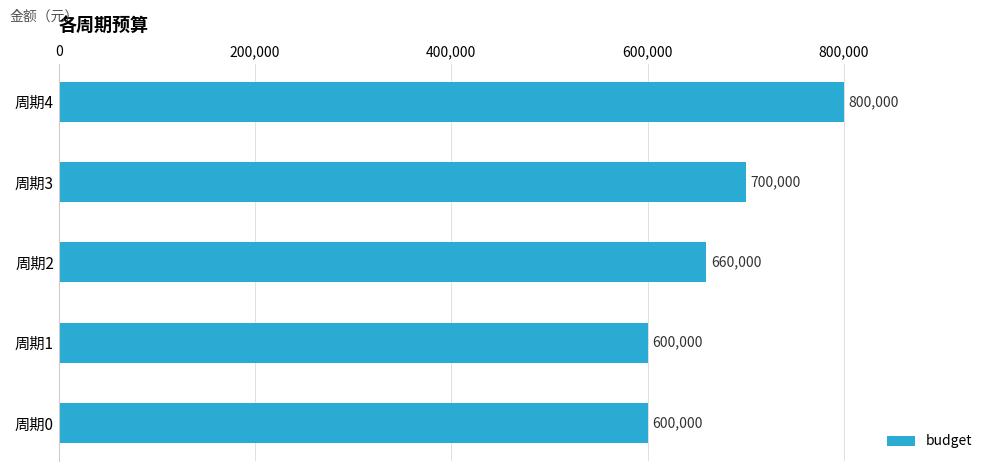

What is the change in value from 周期0 to 周期4?

+200000